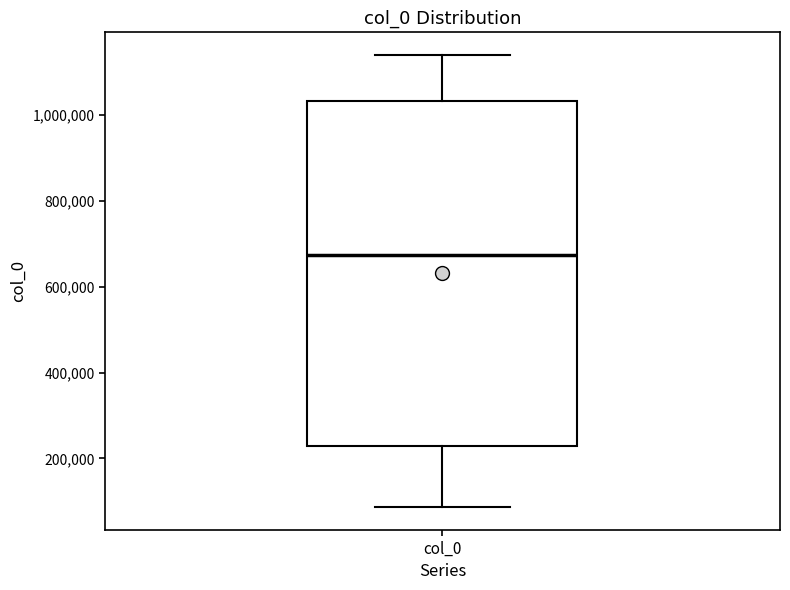

Transcribe this box plot: give where the median line is, the range the box spans, and where the two whiskers end, as read against the y-axis. The values are not printed on the chart, so give them approximately, as read against the axis.

median 680000, box 220000 to 1040000, whiskers 80000 to 1140000